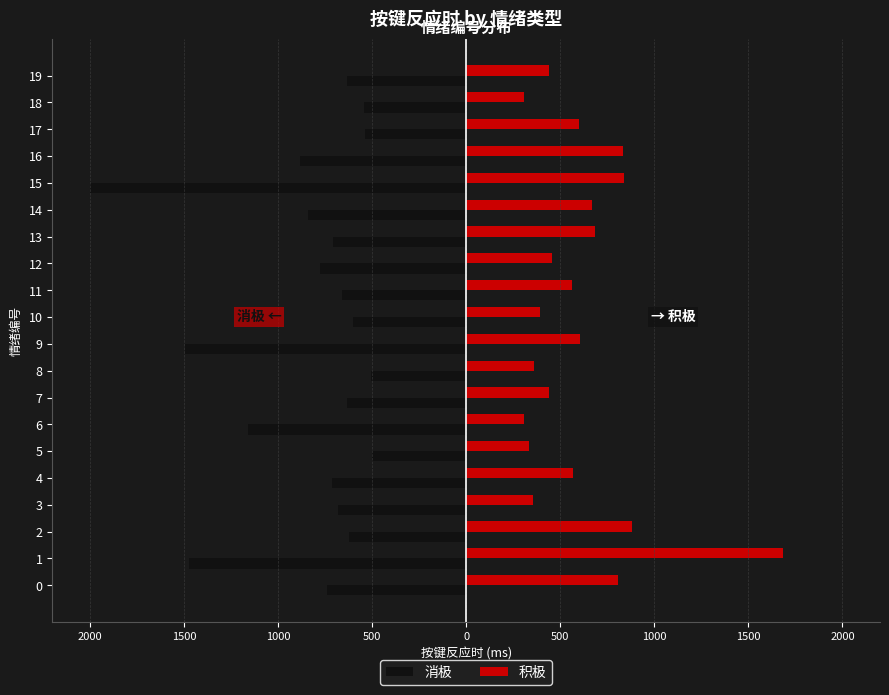

Which has a higher value, 15 or 10?

10